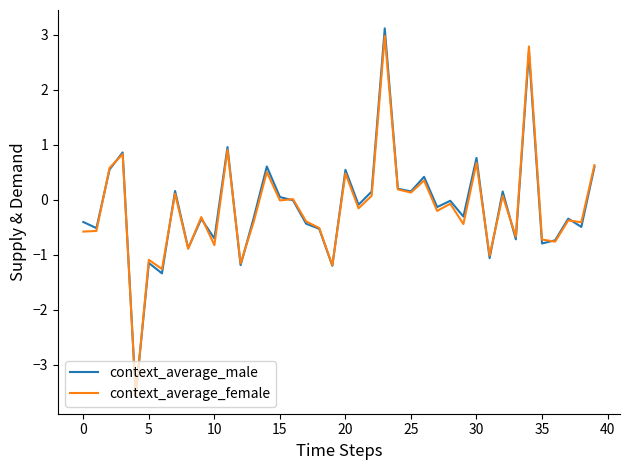

Which series has the largest range (max minus min)?

context_average_male